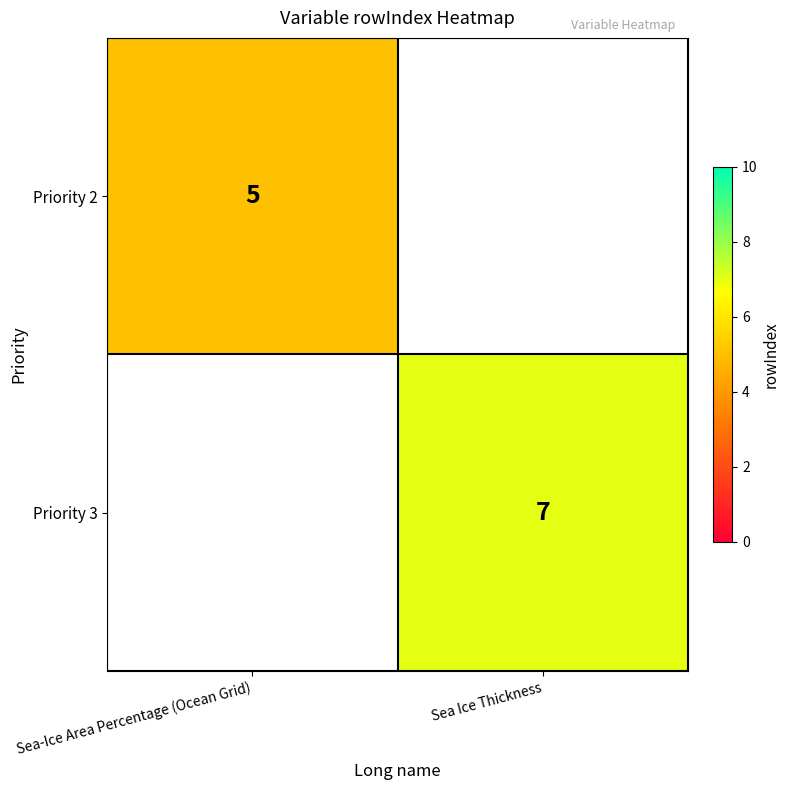

True or false: Priority 2 has a value of 2 at Sea-Ice Area Percentage (Ocean Grid).

False